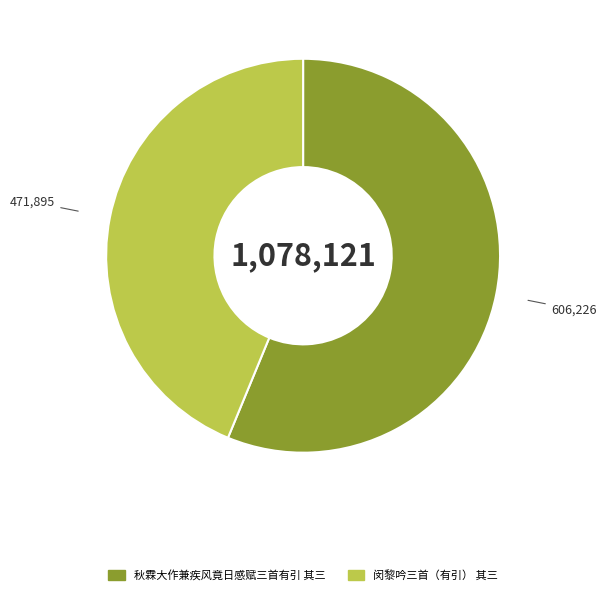

What is the smallest slice in the pie chart?

闵黎吟三首（有引） 其三